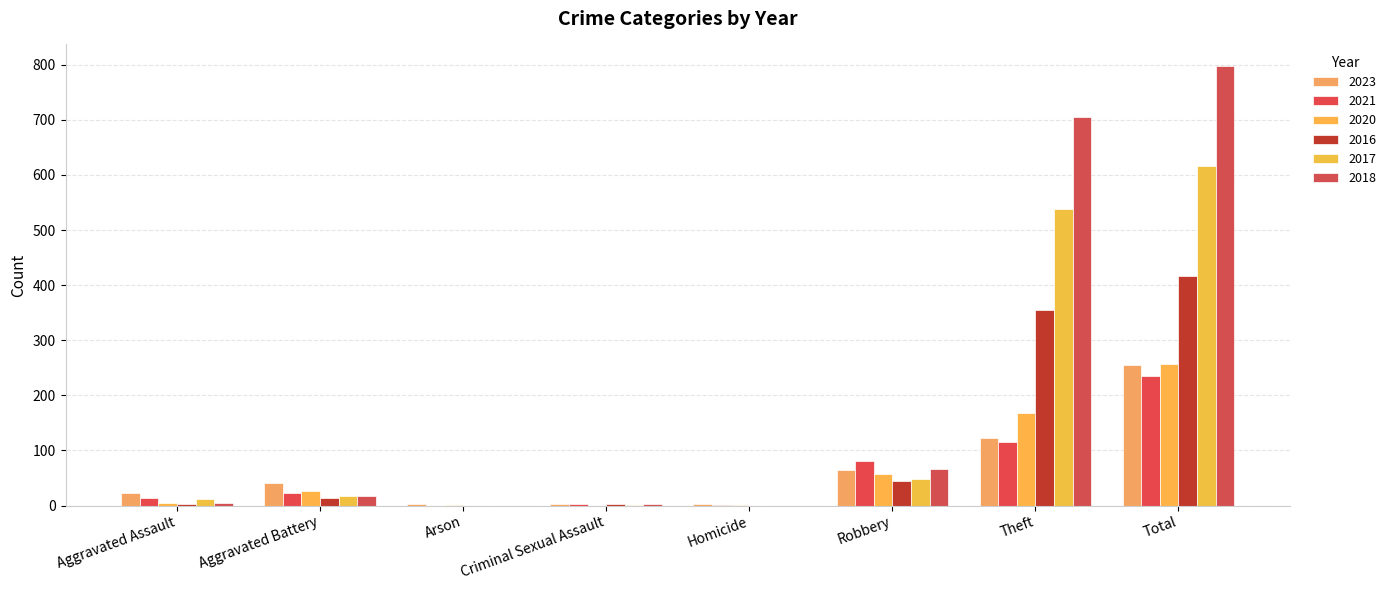

At Arson, list the series in order from smallest to largest.

2021, 2016, 2017, 2018, 2020, 2023